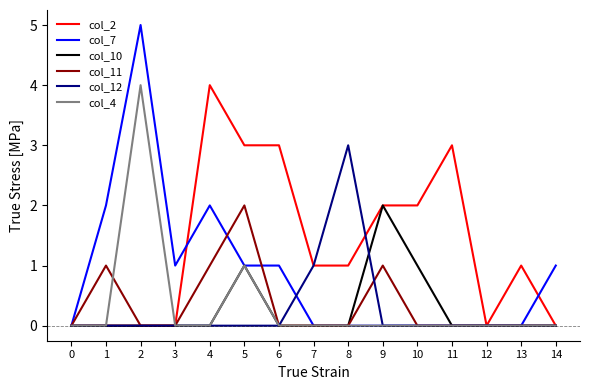

True or false: col_10 has a value of 1 at 12.

False